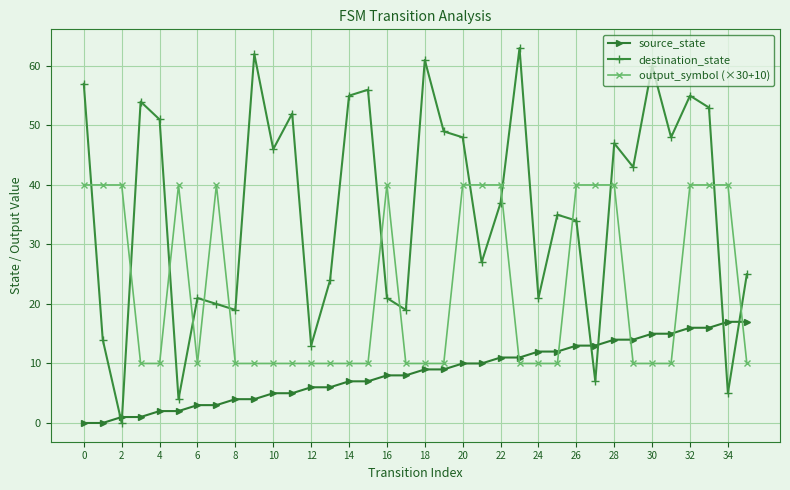

True or false: destination_state and output_symbol (×30+10) cross at least once.

True